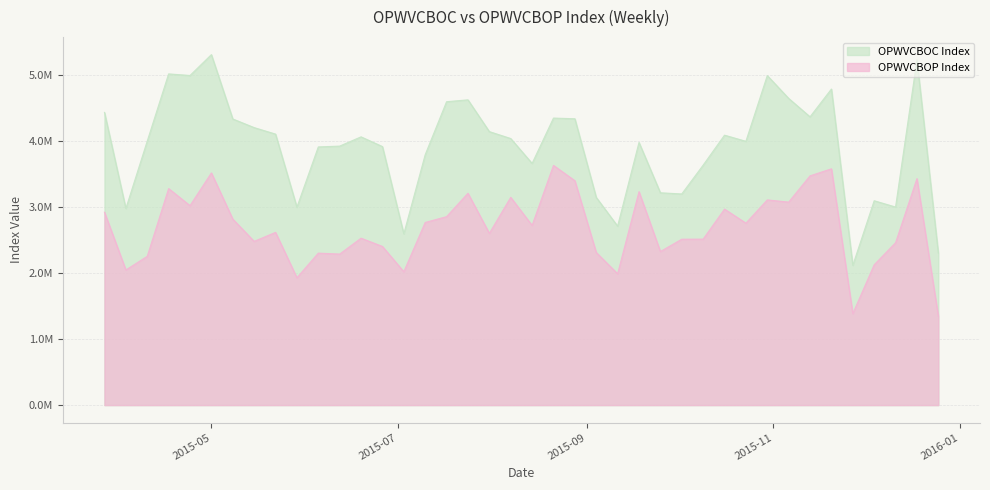

Count the number of data series in this chart.

2